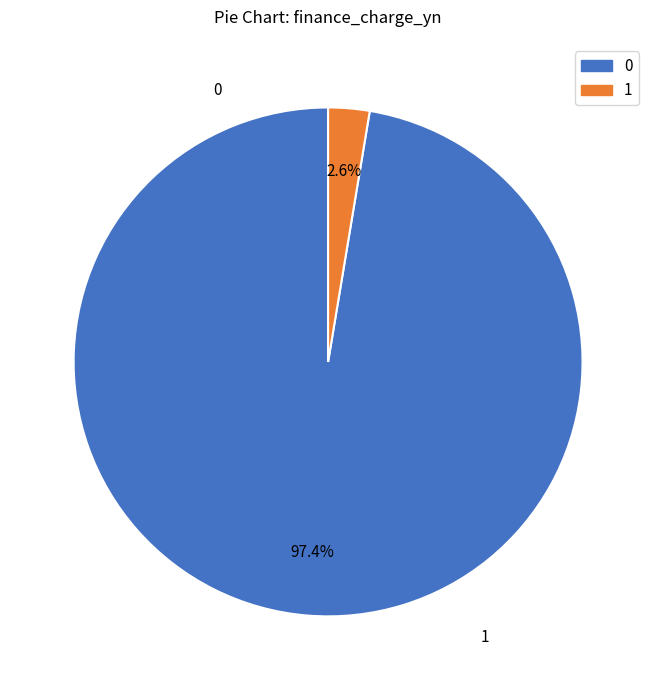

Is there any slice that represents more than half of the pie?

Yes